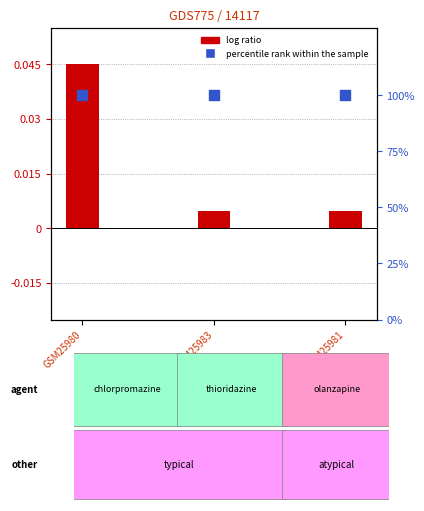

Which series has the largest total across all categories?

percentile rank within the sample